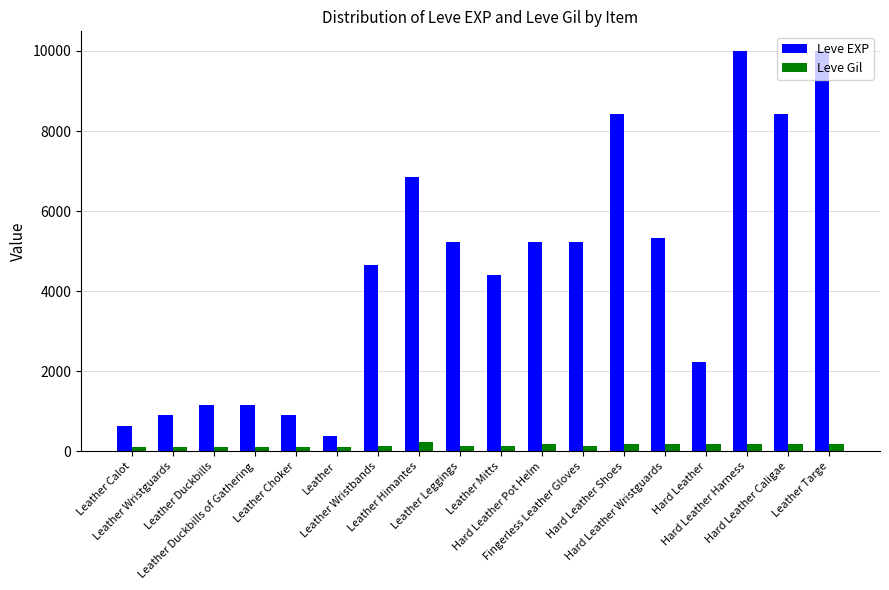

What is the difference between the maximum and minimum values in the Leve EXP series?

9620